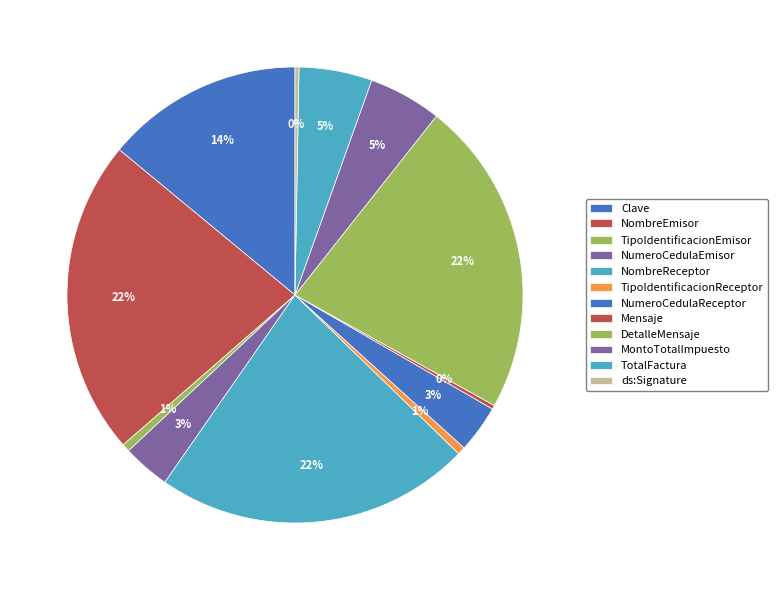

True or false: NombreEmisor accounts for 22% of the total.

True